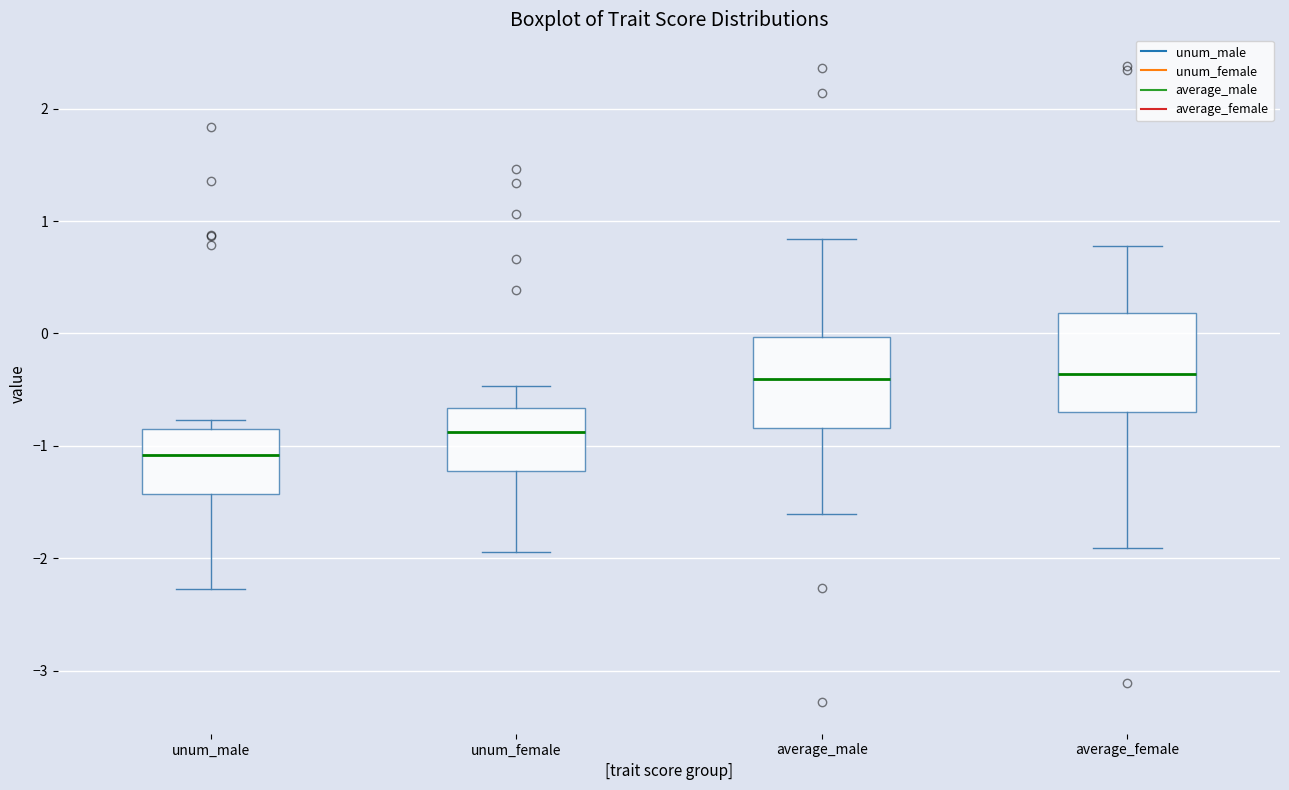

Reading left to right, read every box against the y-axis: the position of its median line, the range the box covers, and the ends of its whiskers. The values are not printed on the chart, so give them approximately, as read against the axis.

unum_male: median -1.1, box -1.4 to -0.9, whiskers -2.3 to -0.8
unum_female: median -0.9, box -1.2 to -0.7, whiskers -1.9 to -0.5
average_male: median -0.4, box -0.8 to 0.0, whiskers -1.6 to 0.8
average_female: median -0.4, box -0.7 to 0.2, whiskers -1.9 to 0.8